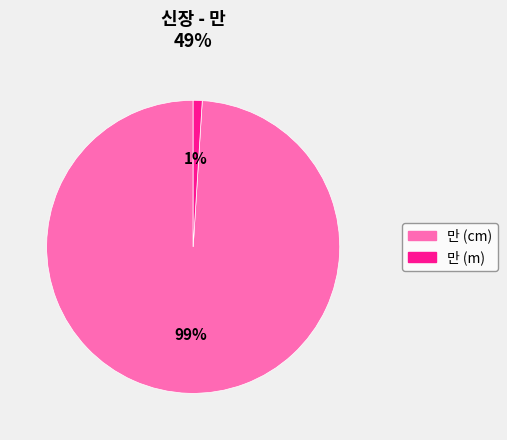

How many segments does this pie chart have?

2